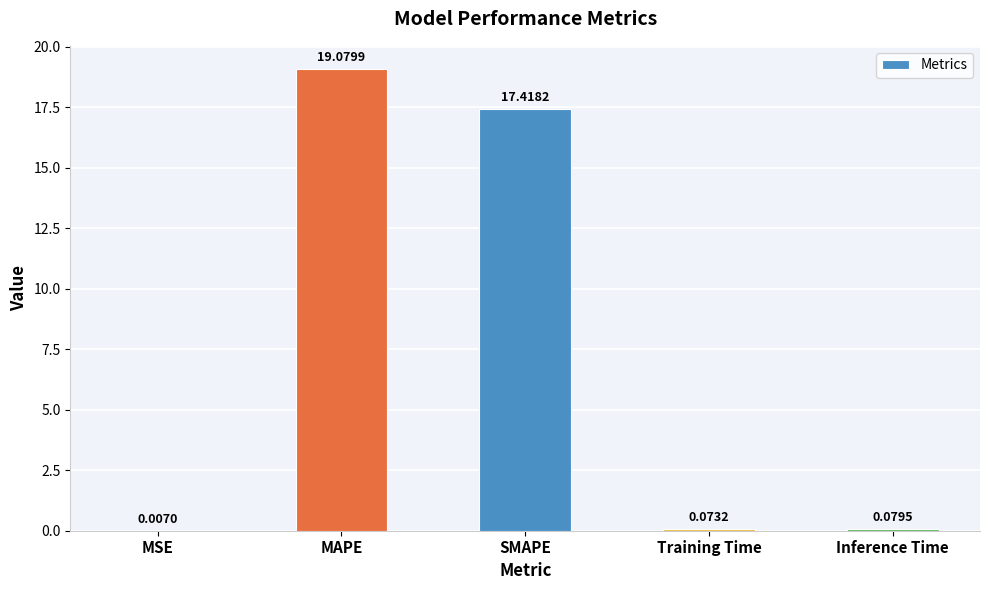

Are the bars horizontal?

No